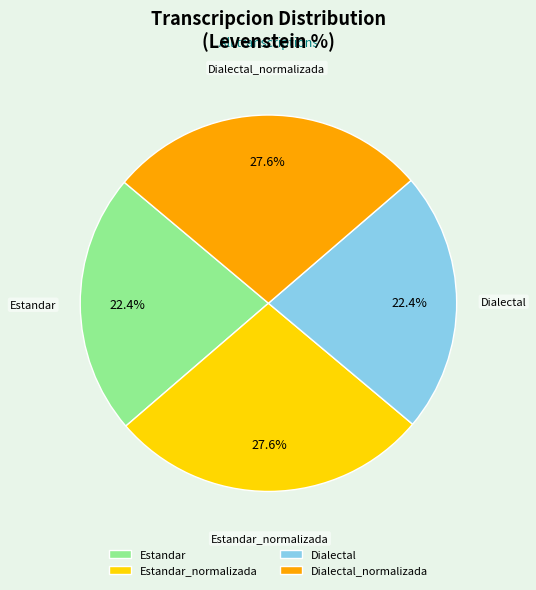

True or false: Dialectal accounts for 22% of the total.

True